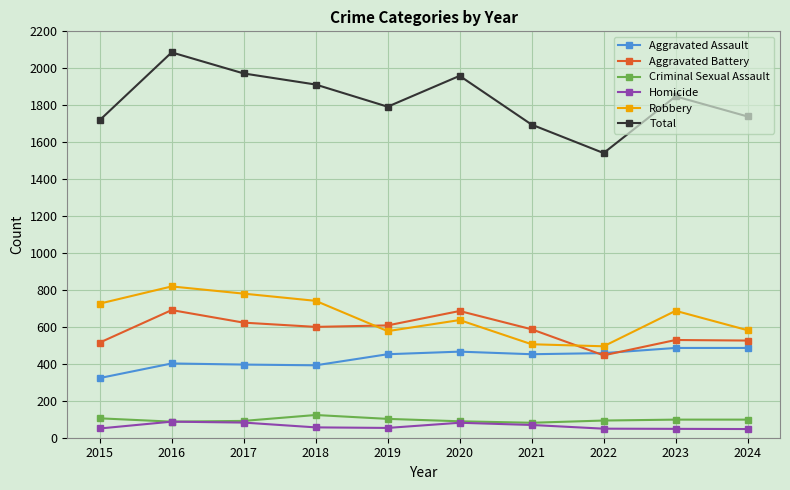

List the series in order of their peak value, highest first.

Total, Robbery, Aggravated Battery, Aggravated Assault, Criminal Sexual Assault, Homicide